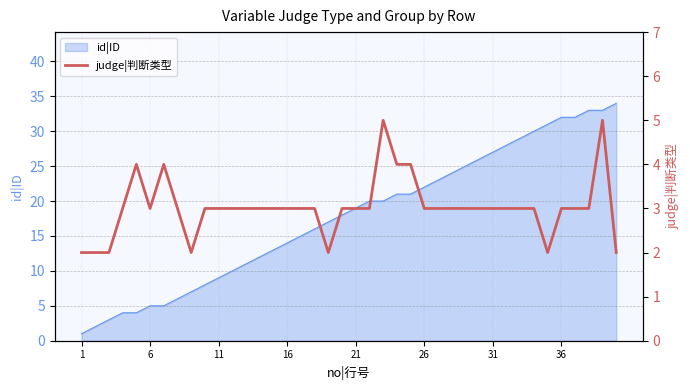

Reading left to right, transcribe all the data shown in this chart.

2	2	2	3	4	3	4	3	2	3	3	3	3	3	3	3	3	3	2	3	3	3	5	4	4	3	3	3	3	3	3	3	3	3	2	3	3	3	5	2